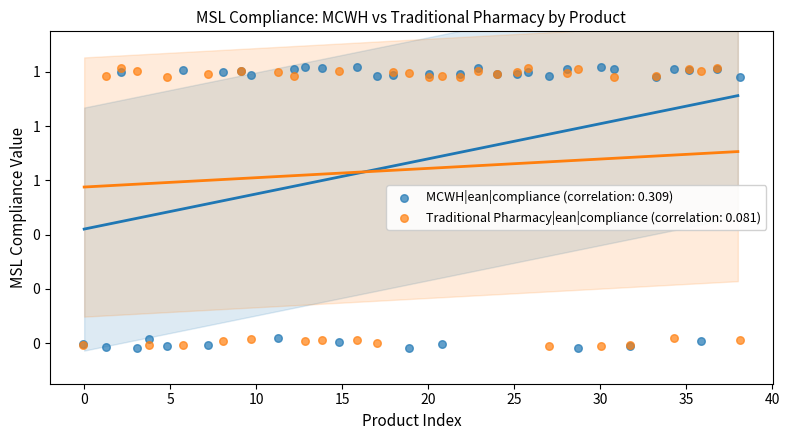

What are all the series names shown in the legend?

MCWH|ean|compliance (correlation: 0.309), Traditional Pharmacy|ean|compliance (correlation: 0.081)